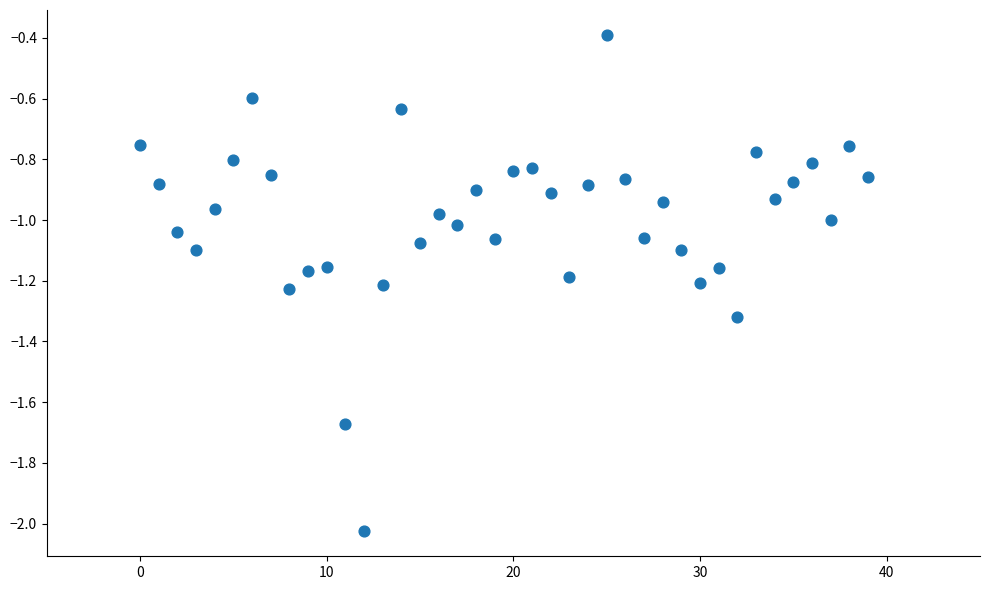

What is the range of Y values (max minus min)?

1.6